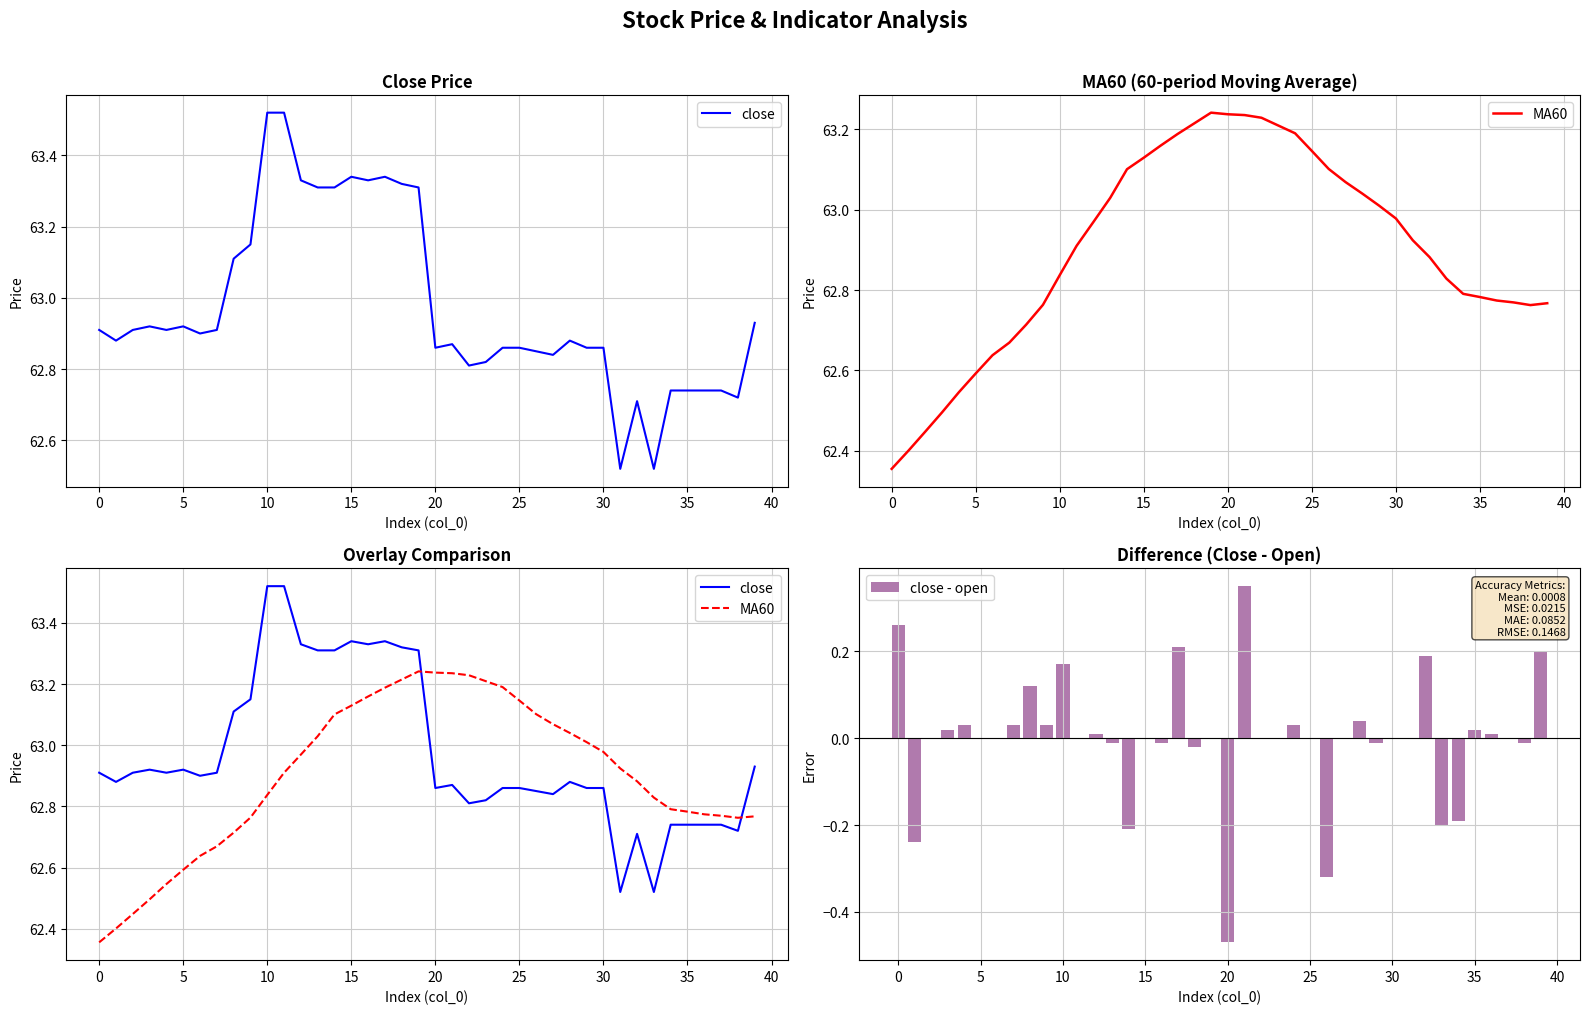

The close - open series shows 0.0 at 15. True or false?

True